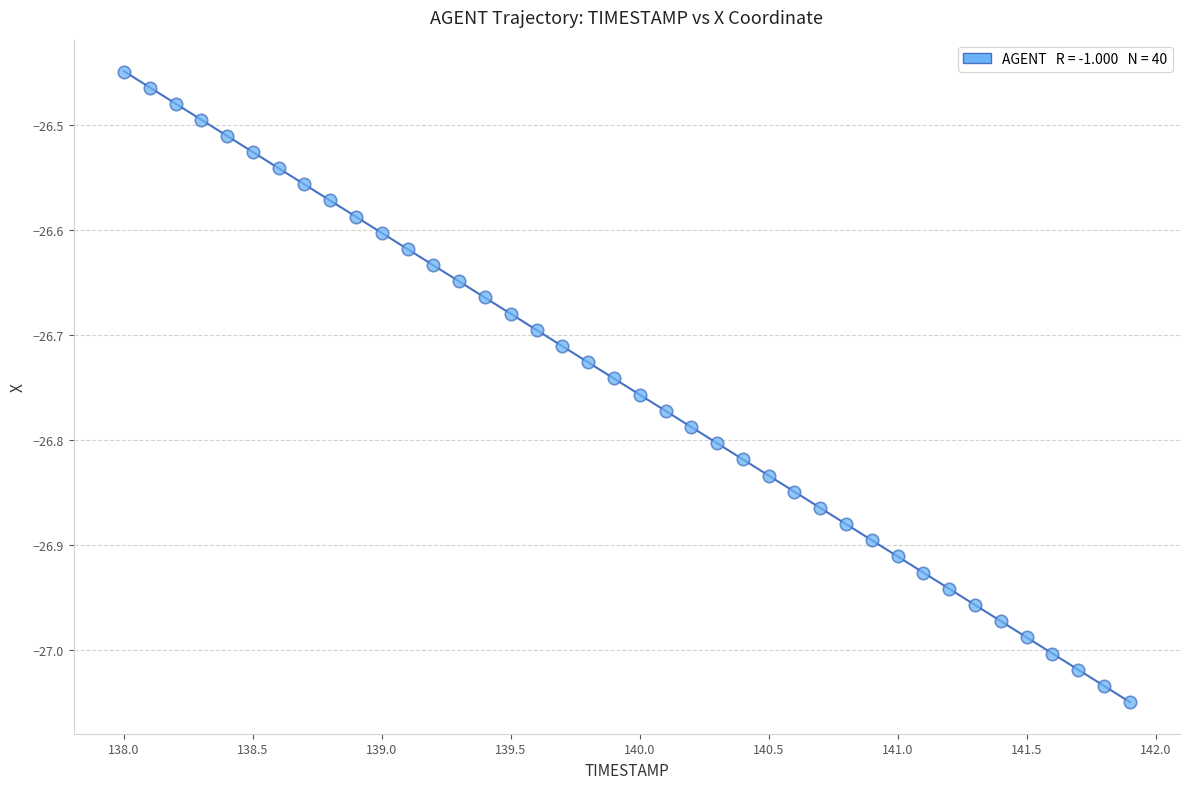

What is the range of Y values (max minus min)?

0.6